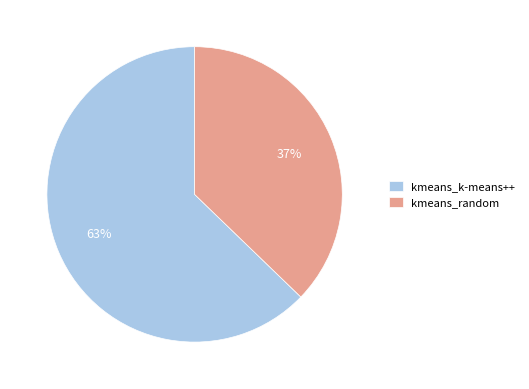

Approximately how many times larger is the value at kmeans_random compared to kmeans_k-means++?

0.6